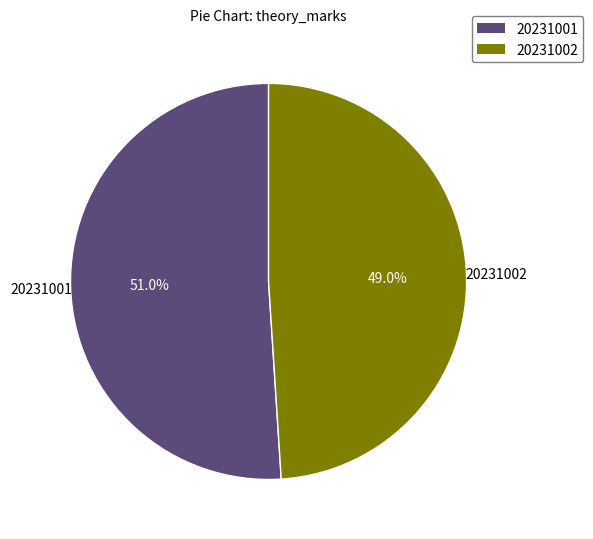

Do 20231001 and 20231002 together represent more than half of the pie?

Yes